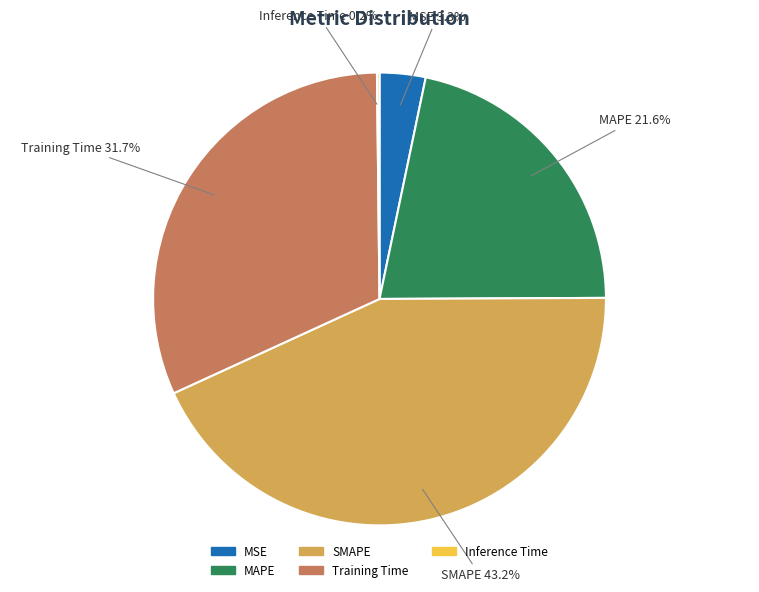

Is it true that SMAPE is 43% of the pie?

True